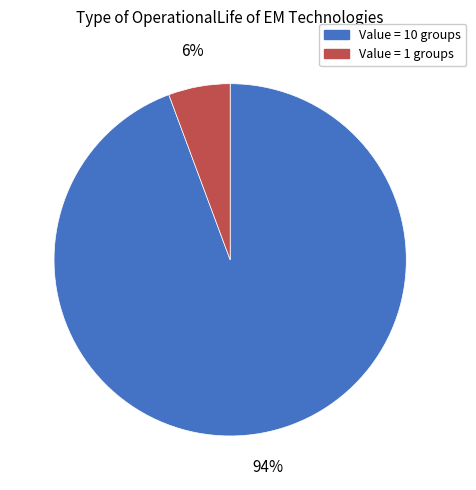

To the nearest percent, what is the average slice percentage?

50%